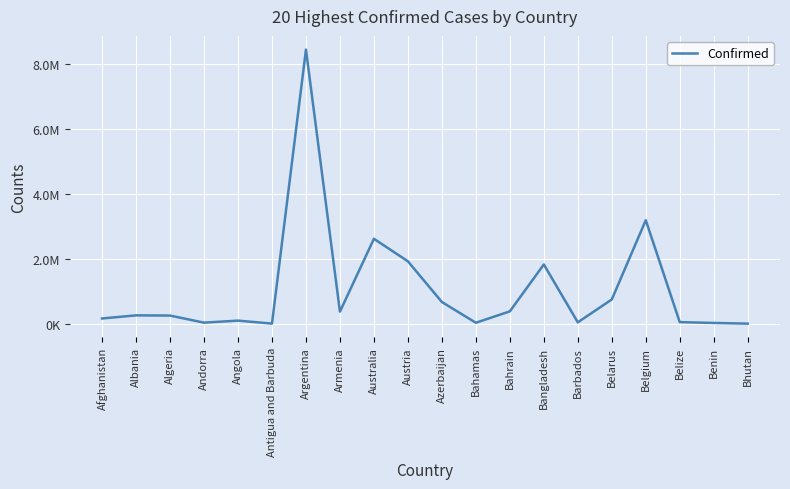

True or false: the data has more than 0 interior local peaks.

True